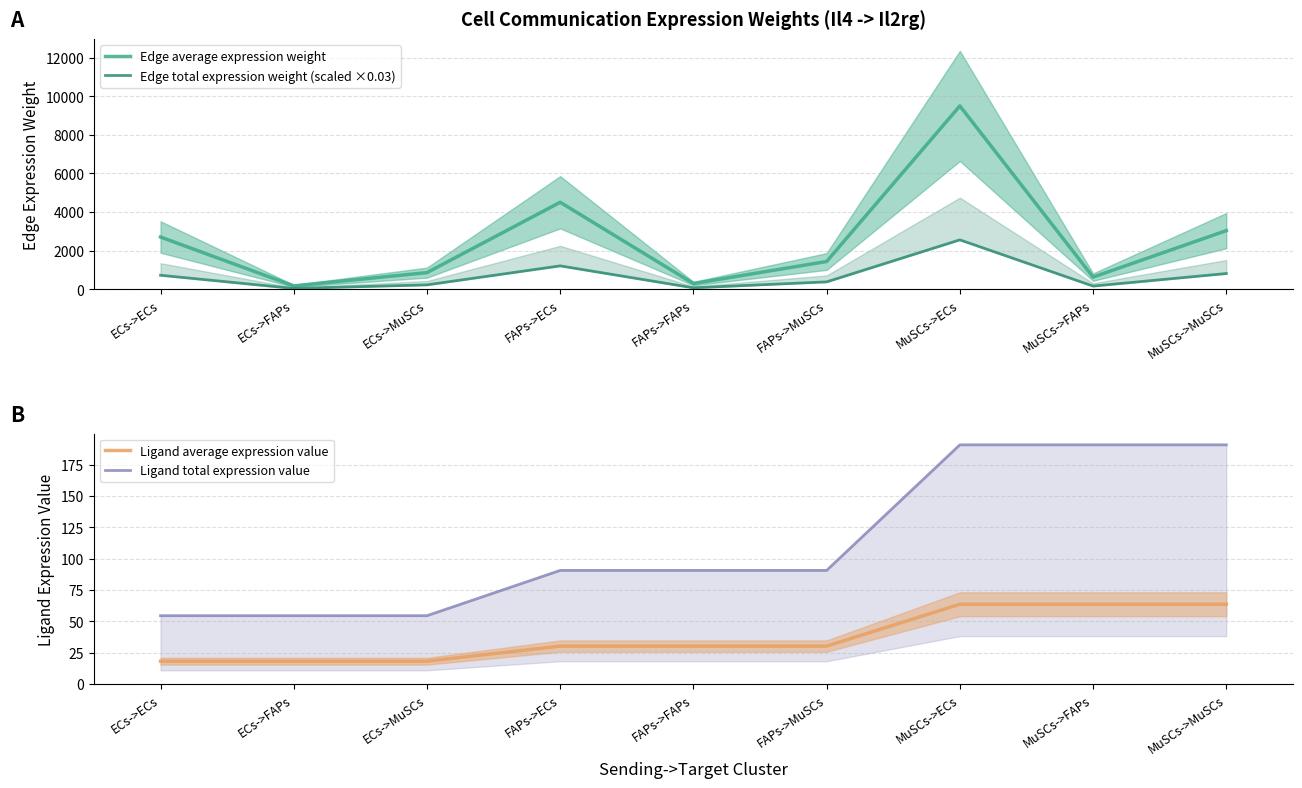

Rank the series by their maximum value, from highest to lowest.

Edge average expression weight, Edge total expression weight (scaled ×0.03), Ligand total expression value, Ligand average expression value